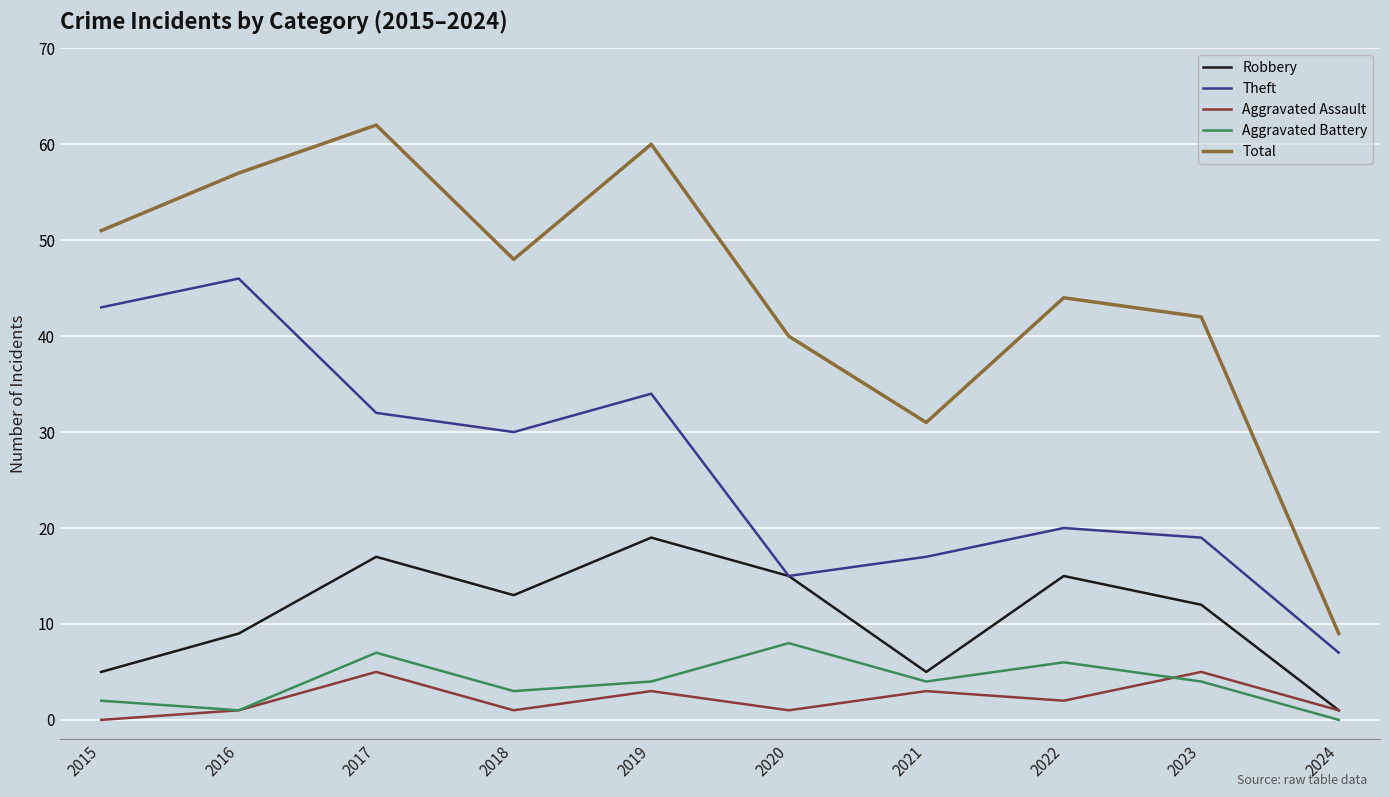

What is the spread (max minus min) of values at 2021?

28